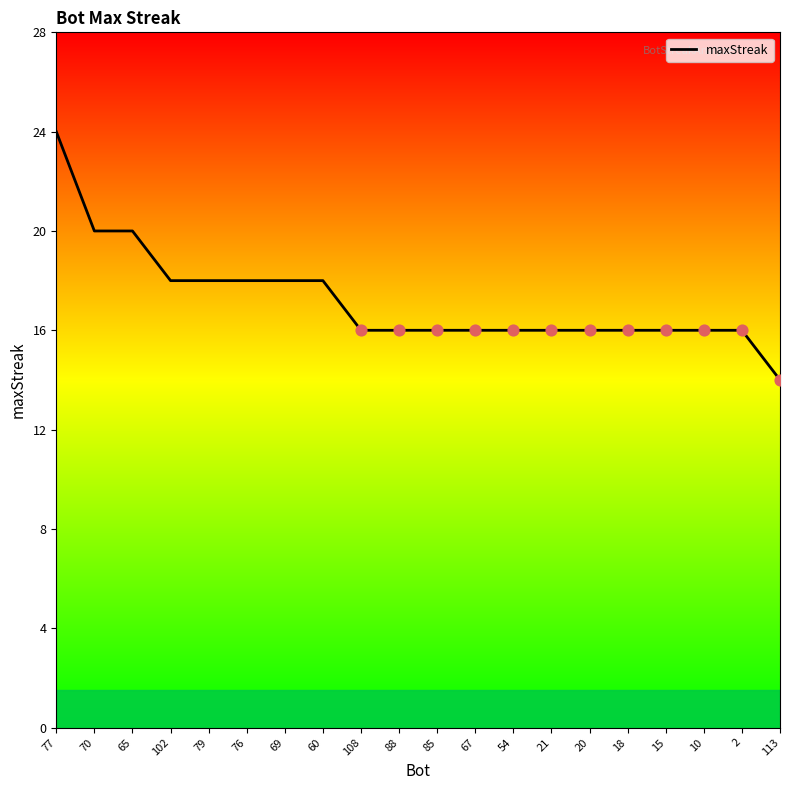

What is the ratio of the value at 2 to the value at 79?

0.9